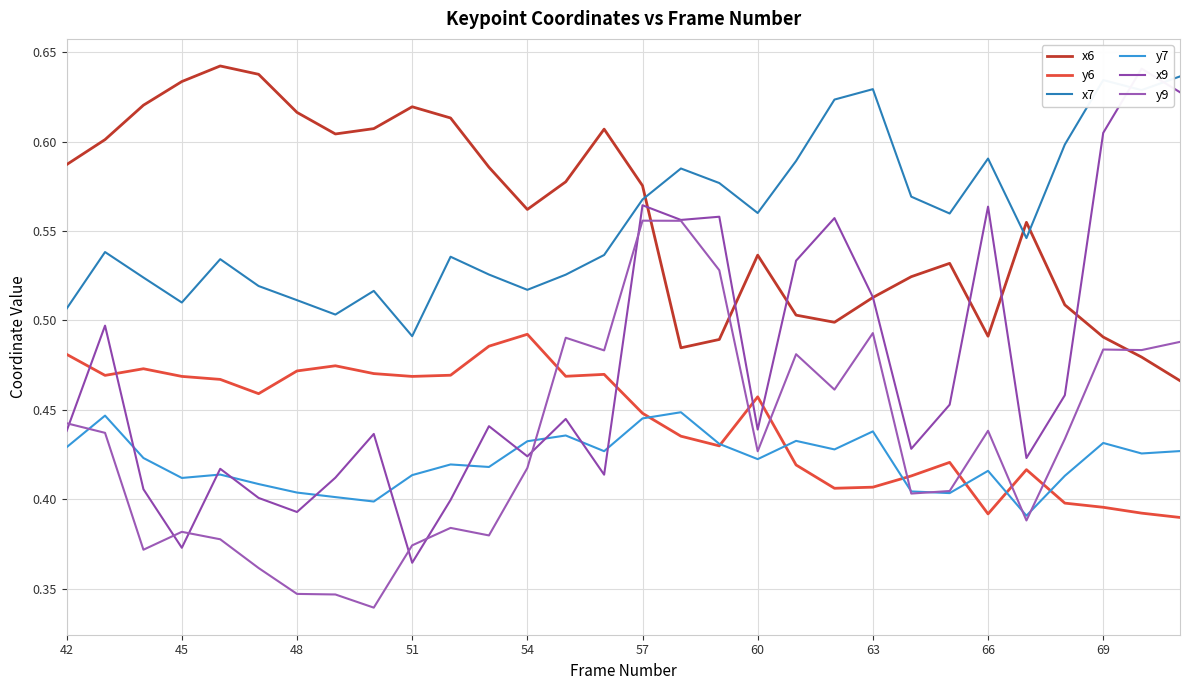

What is the smallest value displayed?

0.3